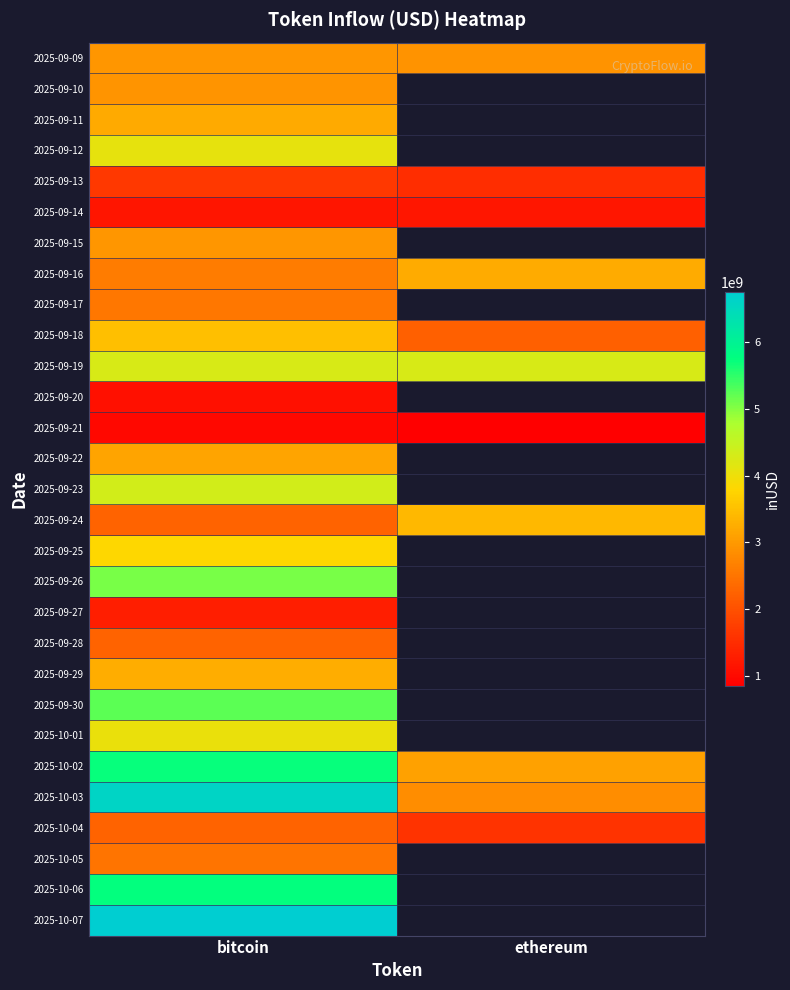

At which category is the sum across all series the highest?

bitcoin